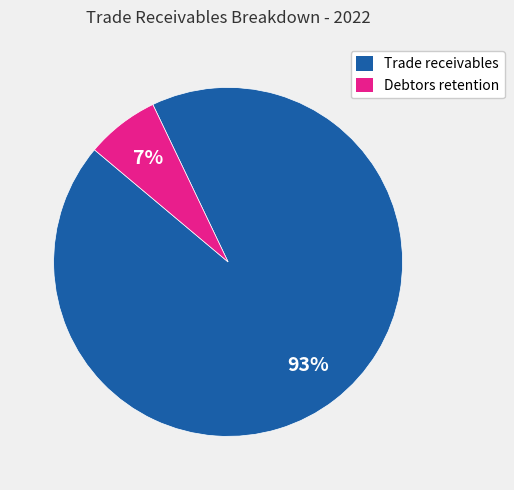

To the nearest percent, what is the combined percentage of Trade receivables and Debtors retention?

100%